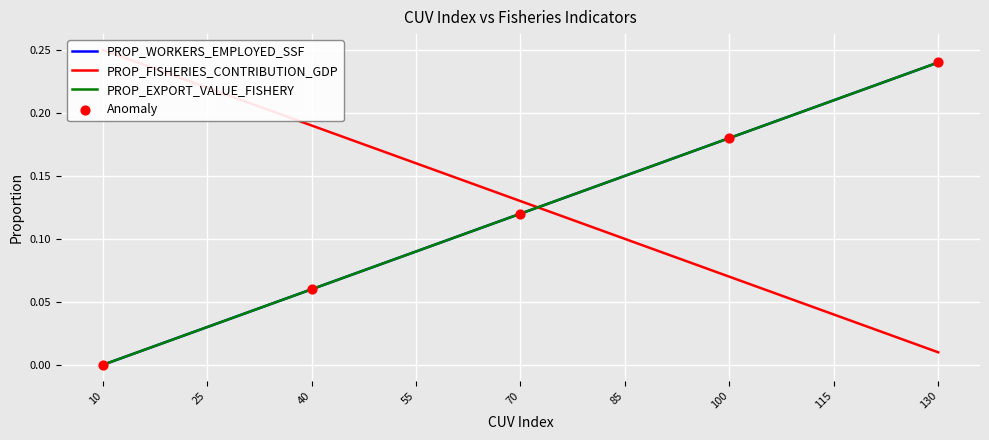

Which series contains the lowest Y value?

PROP_WORKERS_EMPLOYED_SSF